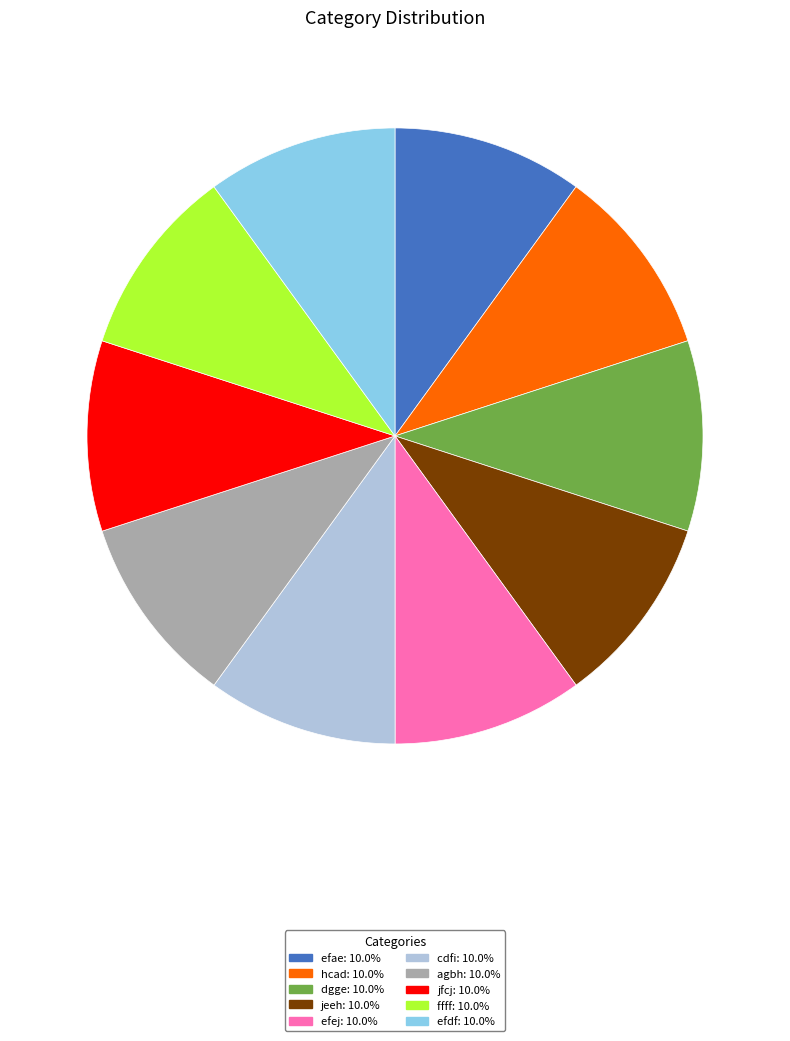

The ffff slice represents 1% of the pie. True or false?

False